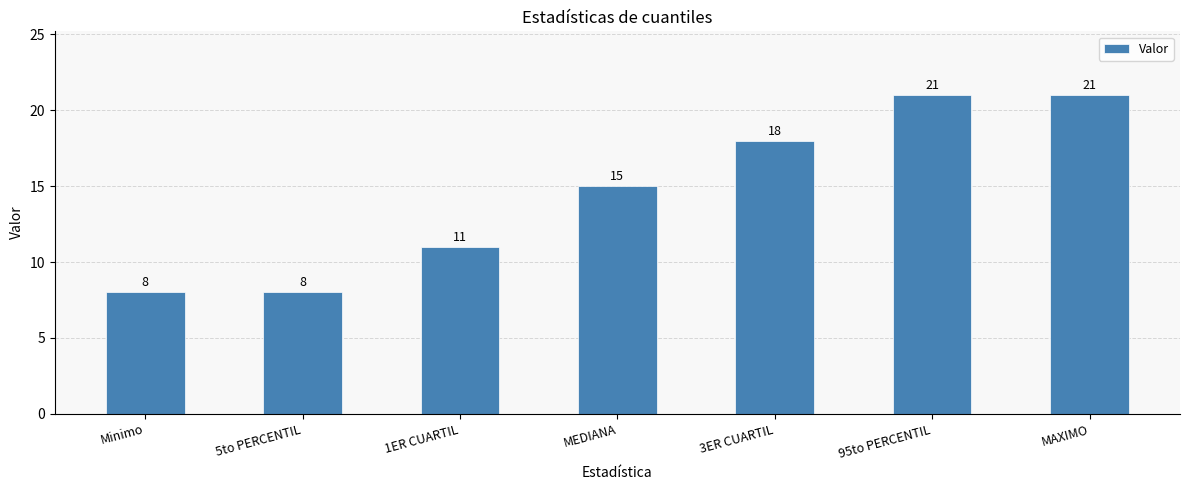

Reading left to right, what are all the values shown in this chart?

Minimo=8	5to PERCENTIL=8	1ER CUARTIL=11	MEDIANA=15	3ER CUARTIL=18	95to PERCENTIL=21	MAXIMO=21